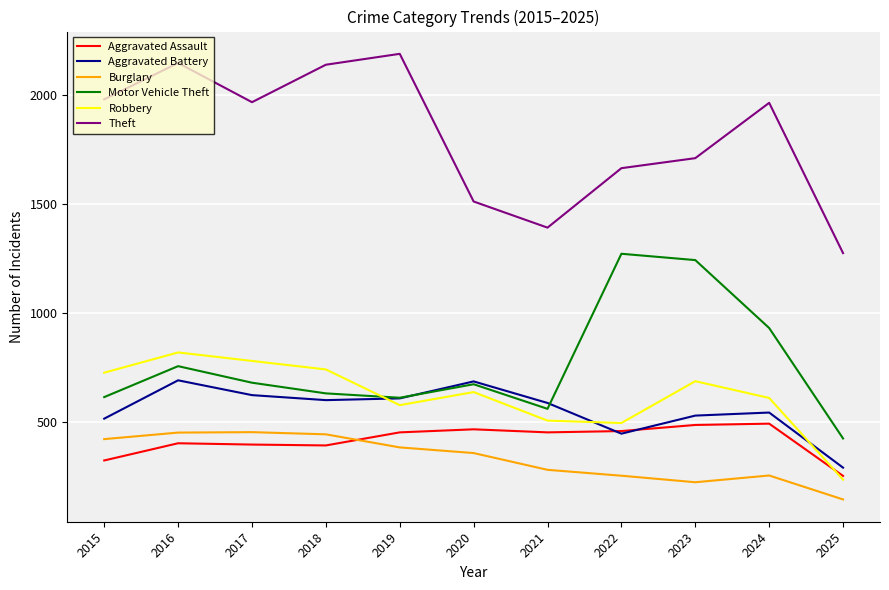

Between 2020 and 2022, which series saw the biggest shift?

Motor Vehicle Theft